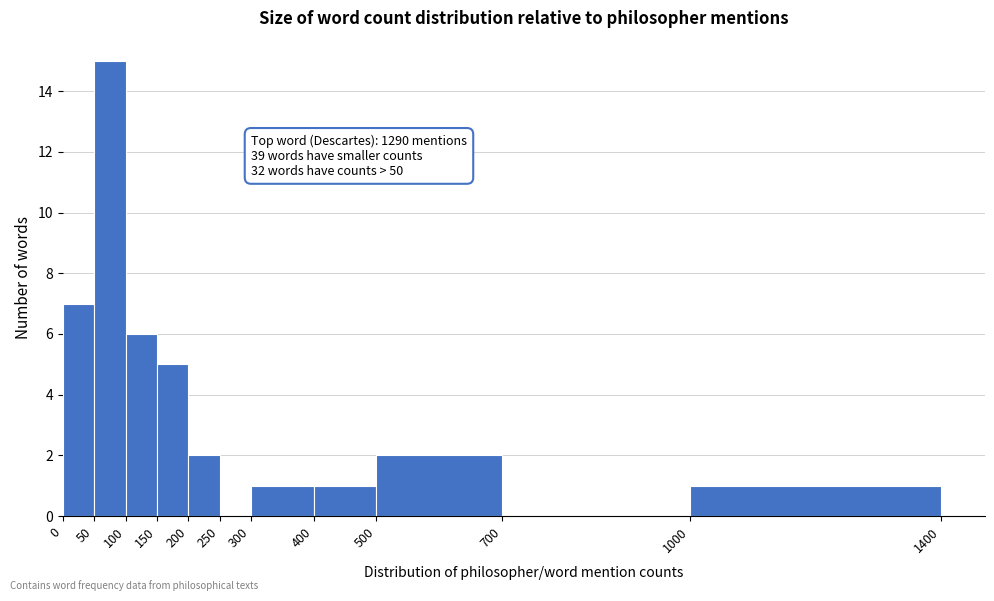

Which range on the x-axis has the tallest bar?

50 to 100